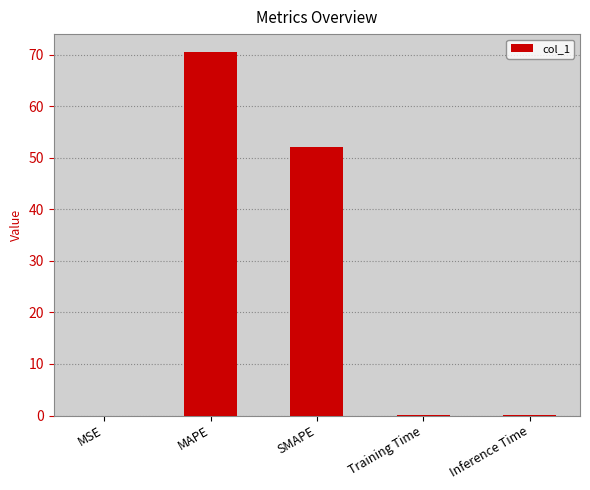

Which has a higher value, MAPE or Inference Time?

MAPE